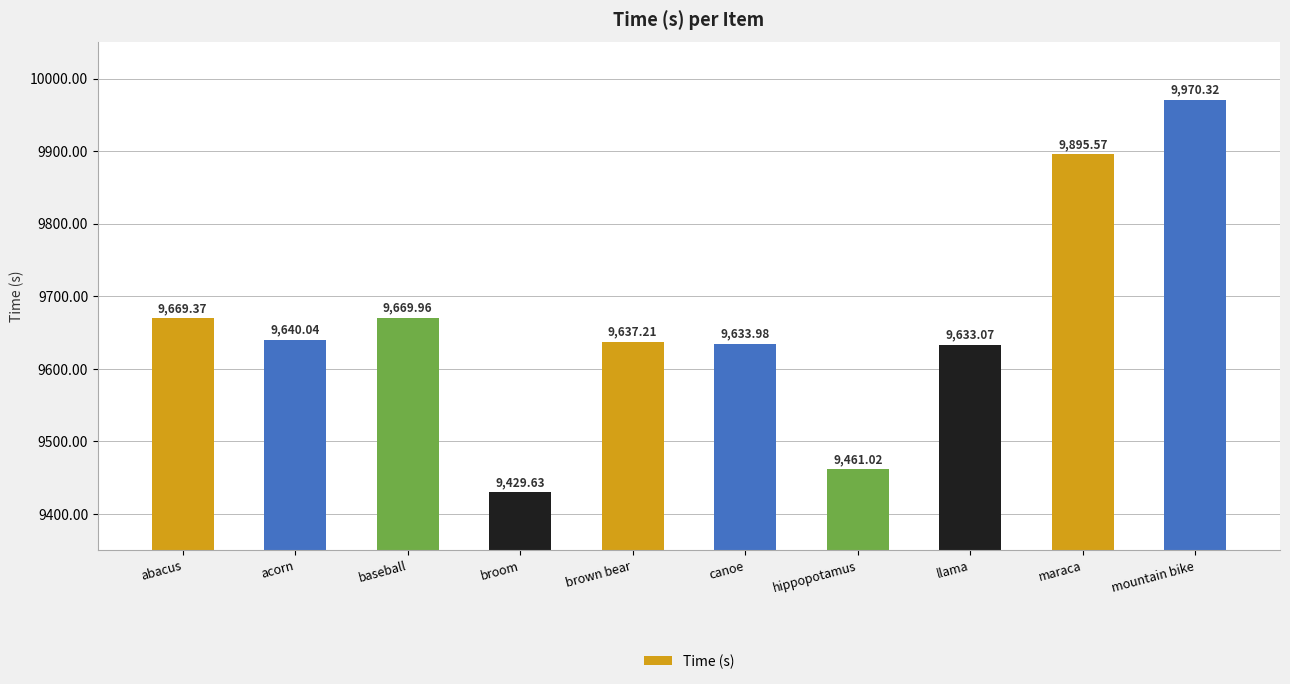

At which label is the value closest to 9699?

baseball